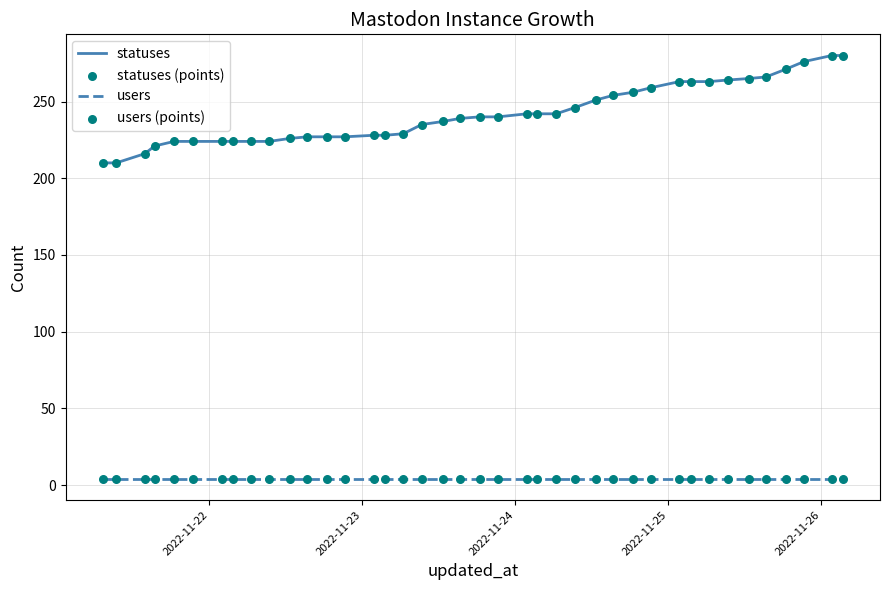

Which series has the largest total across all categories?

statuses